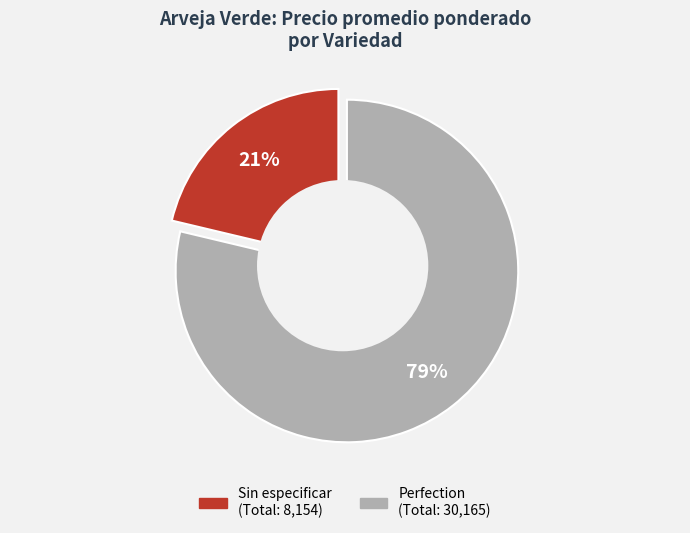

Does 36 represent more than half of the total?

No